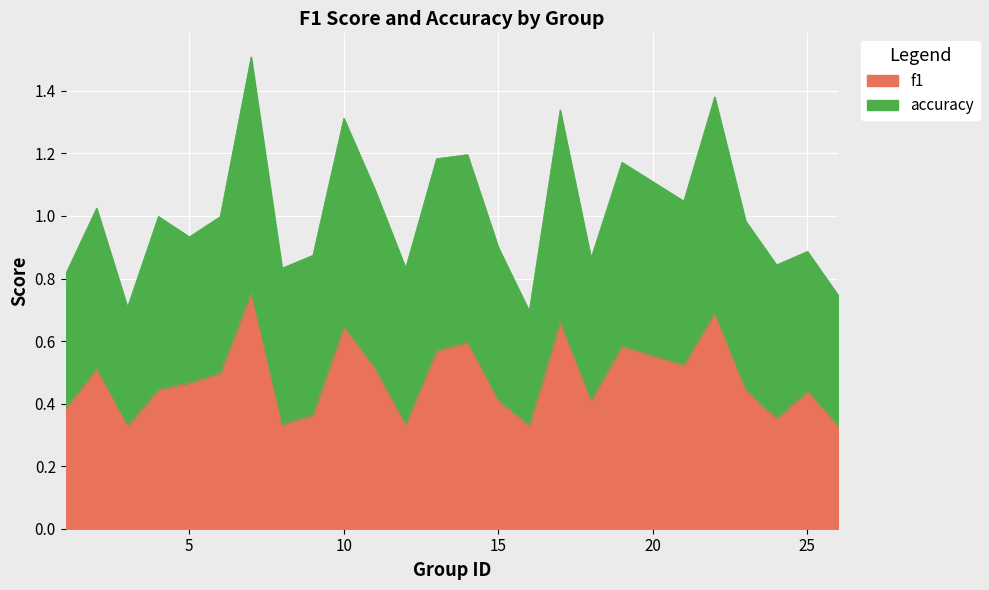

Which category has the lowest value across all series?

26